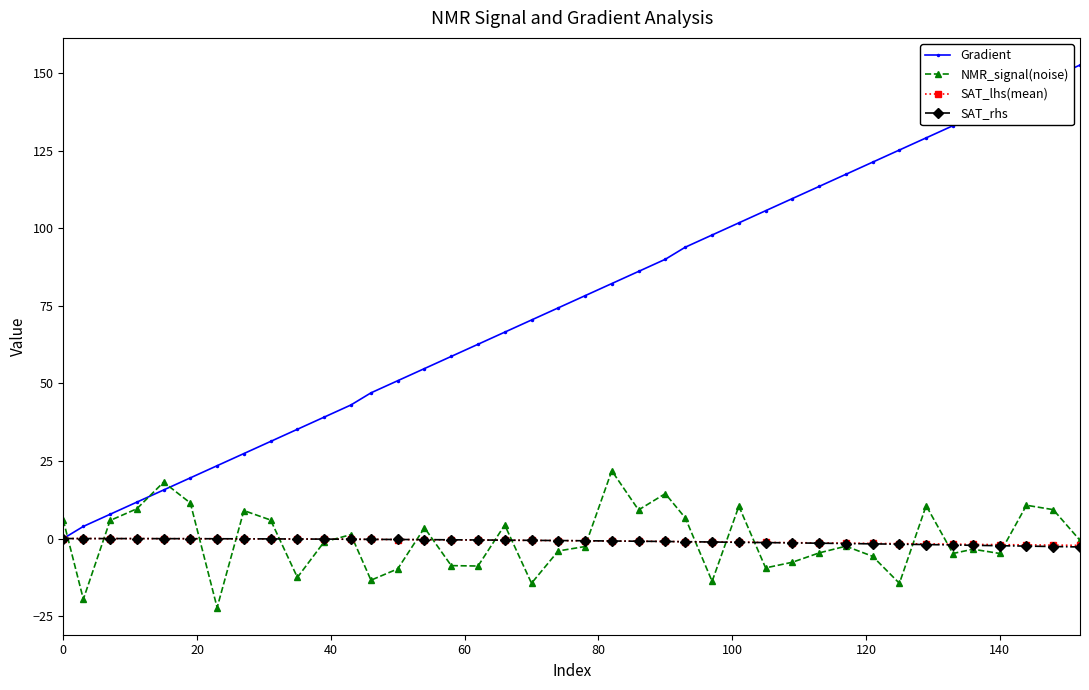

What is the smallest value displayed?

-22.3